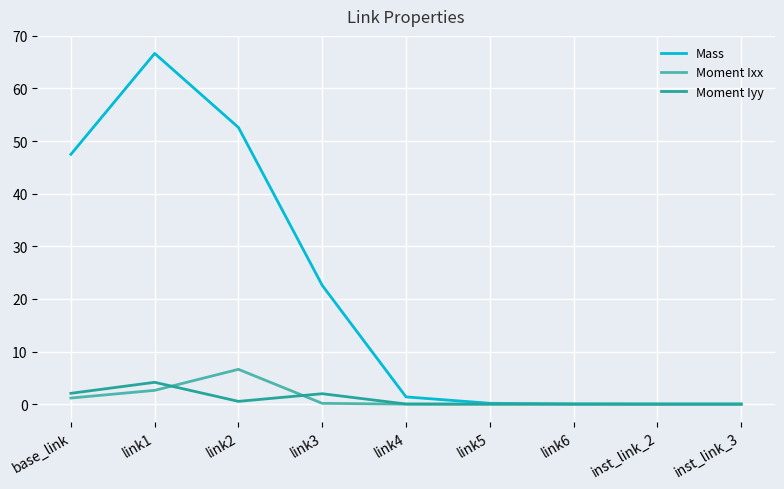

At which label is Mass closest to 33?

link3